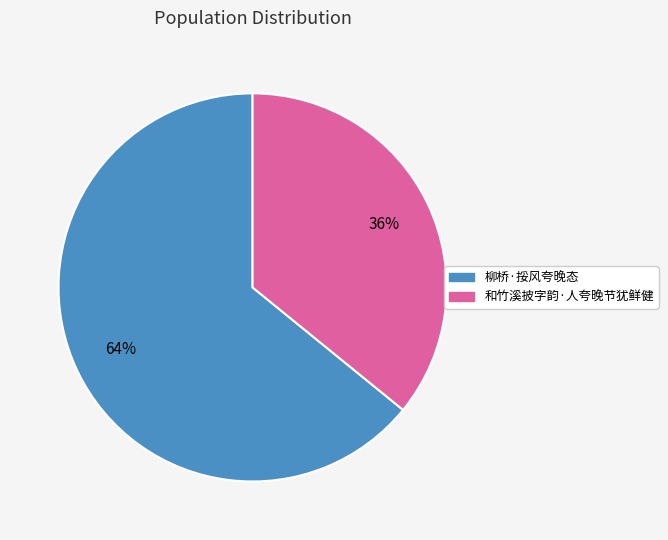

True or false: 柳桥·挼风夸晚态 accounts for 74% of the total.

False